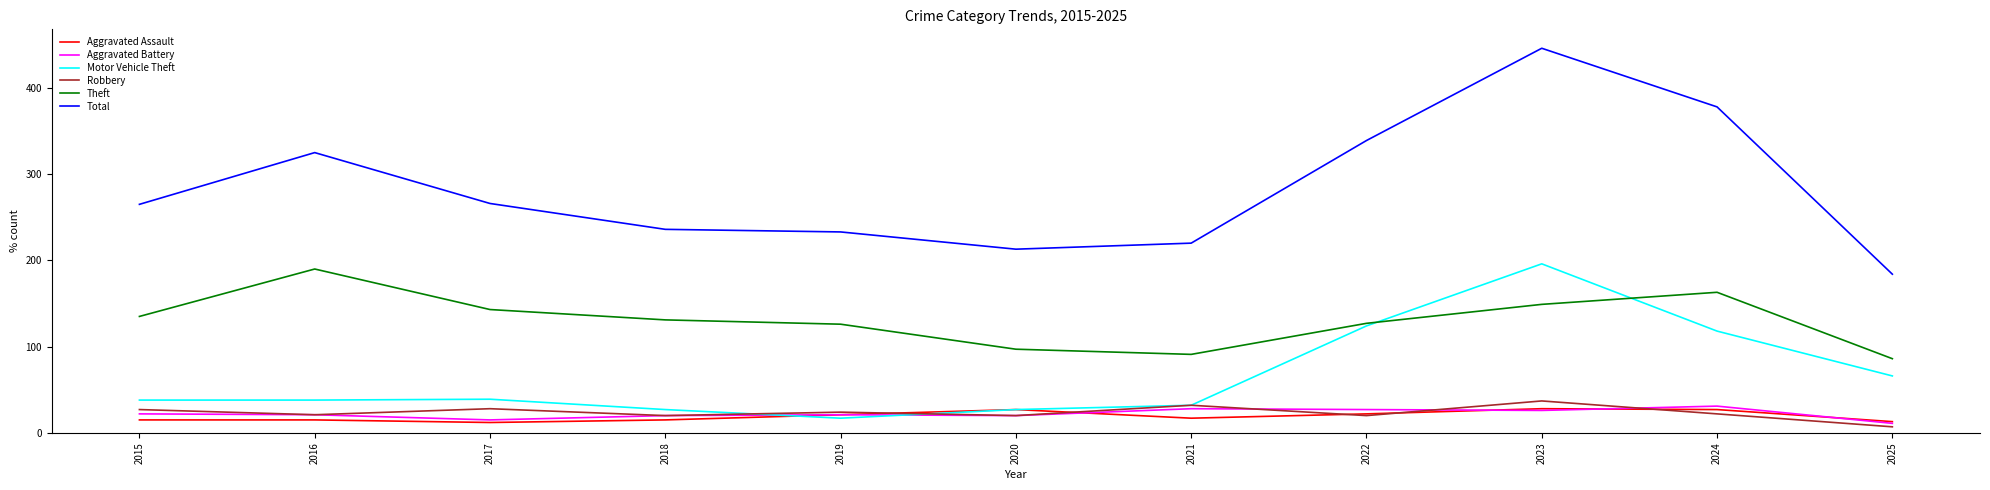

True or false: Theft has more than 1 points higher than both neighbors.

True